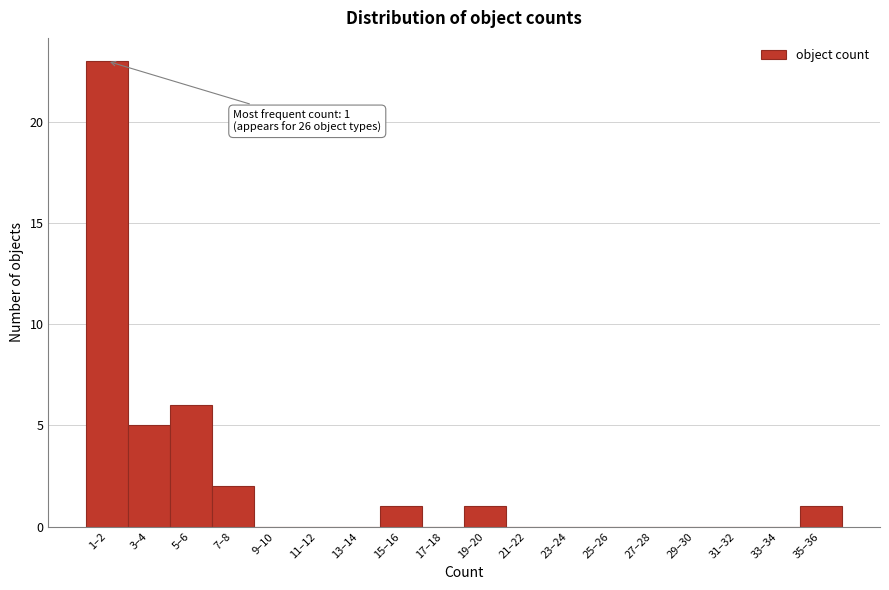

Reading right to left, extract all data points from this chart.

35–36=1	33–34=0	31–32=0	29–30=0	27–28=0	25–26=0	23–24=0	21–22=0	19–20=1	17–18=0	15–16=1	13–14=0	11–12=0	9–10=0	7–8=2	5–6=6	3–4=5	1–2=23